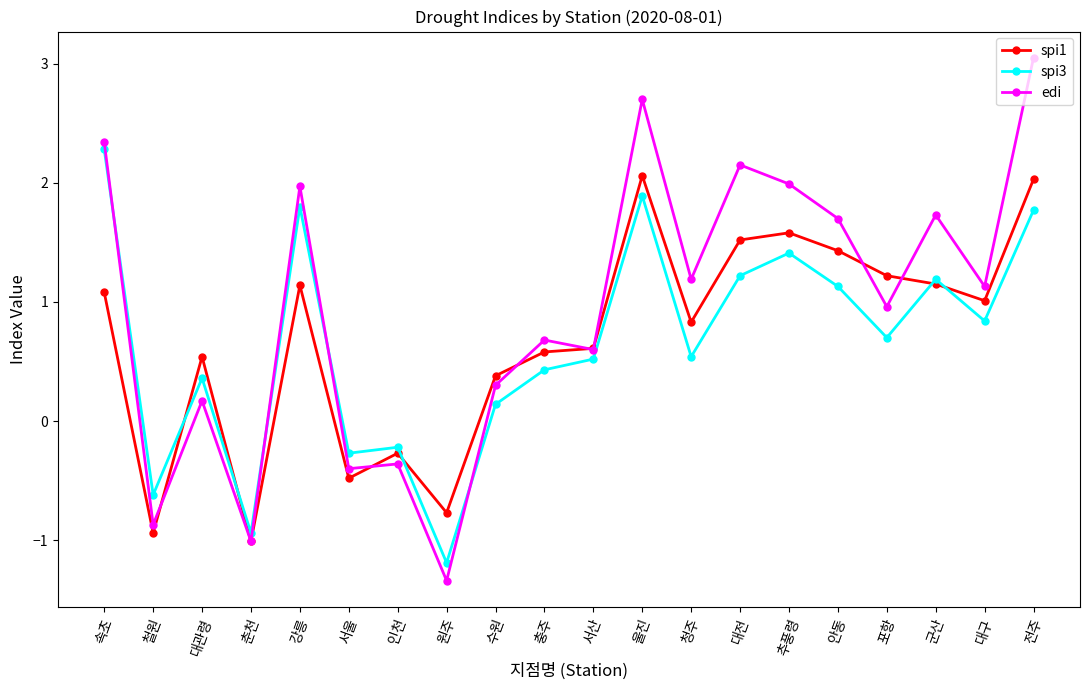

At which category does spi1 reach its first local peak?

대관령